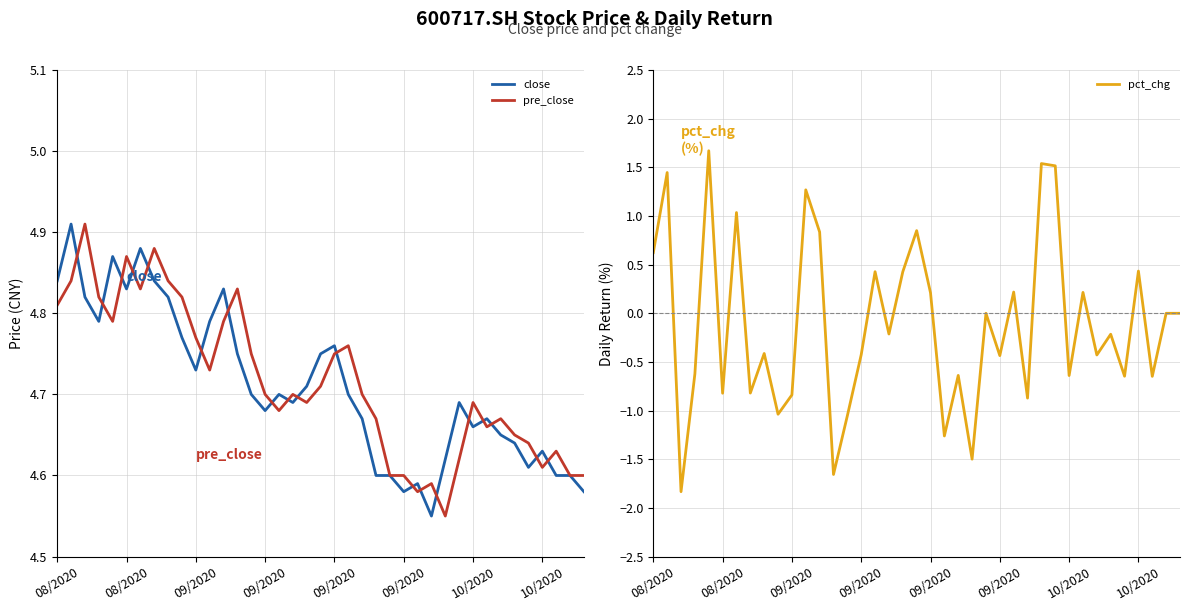

What is the value of the pre_close point at the 19th from the left?

4.7